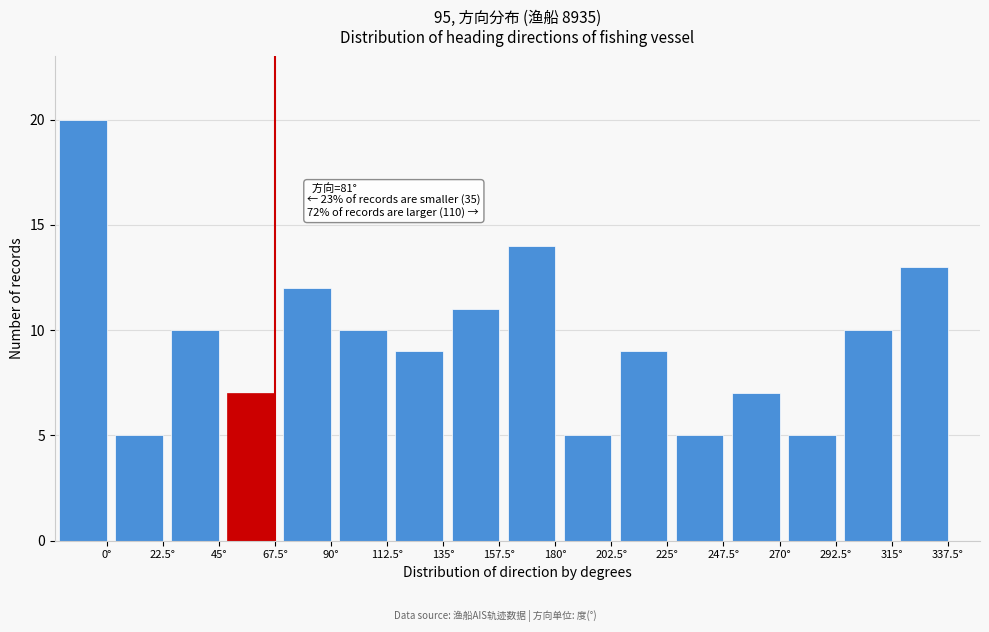

Reading right to left, list all the values displayed in this chart.

13	10	5	7	5	9	5	14	11	9	10	12	7	10	5	20